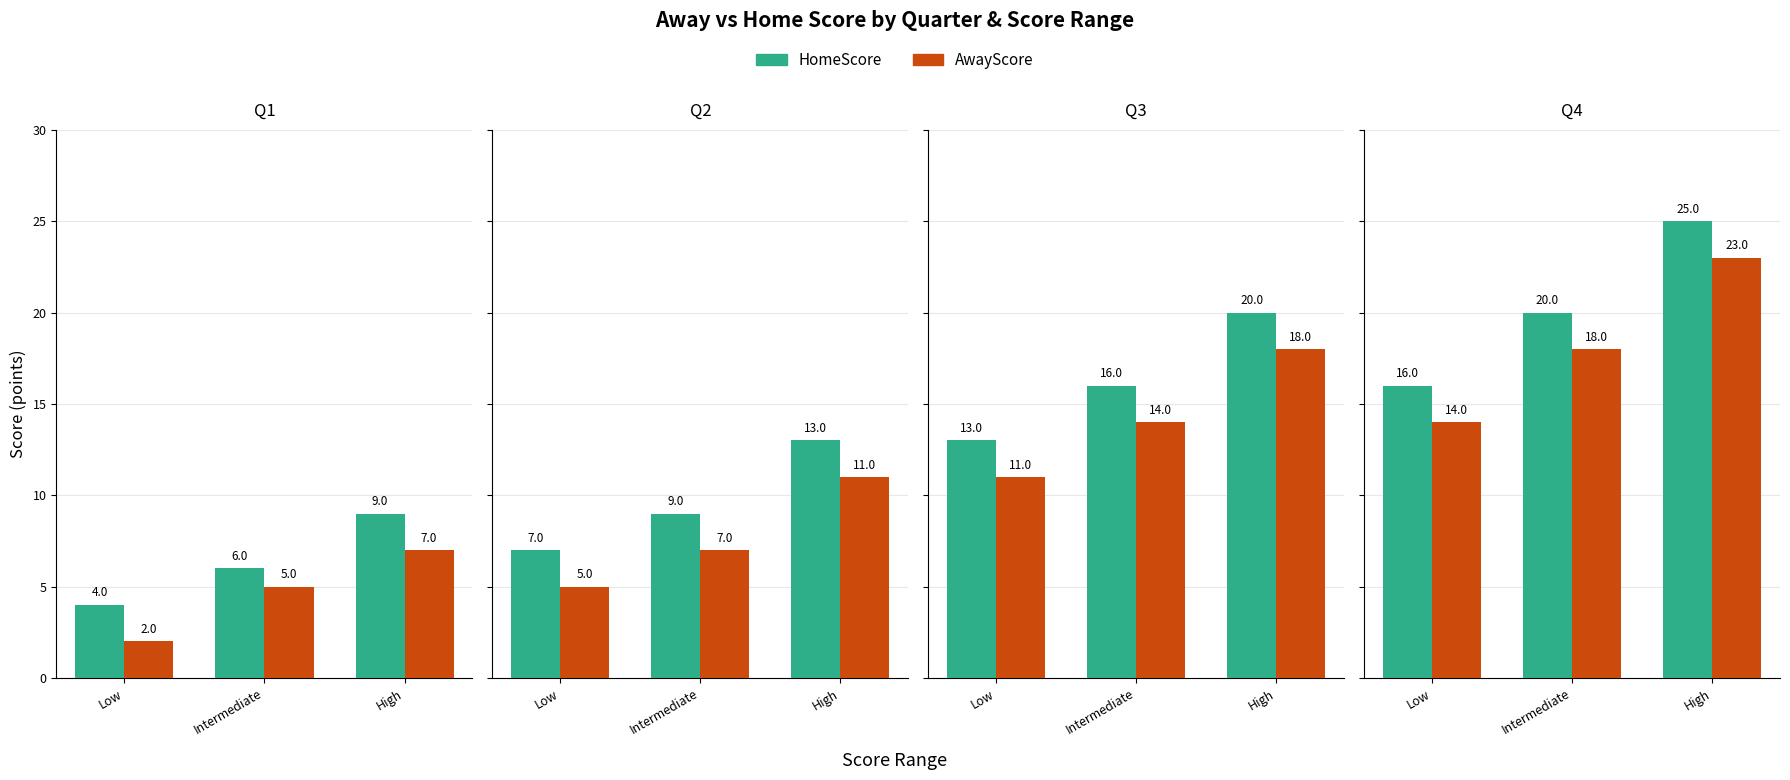

What is the difference between the HomeScore values at Intermediate and High?

5